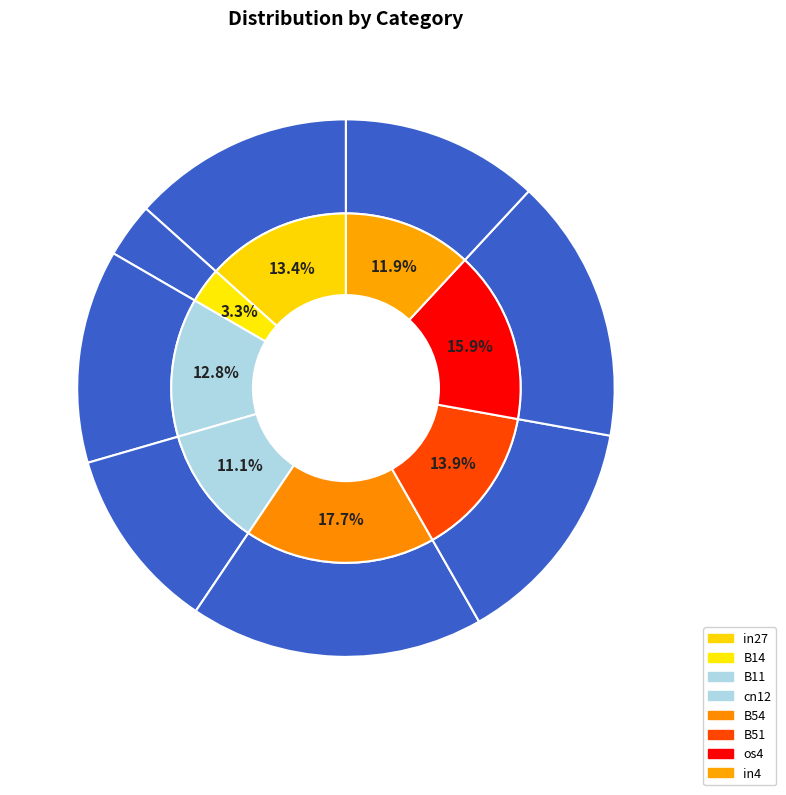

Which slice is the smallest?

B14